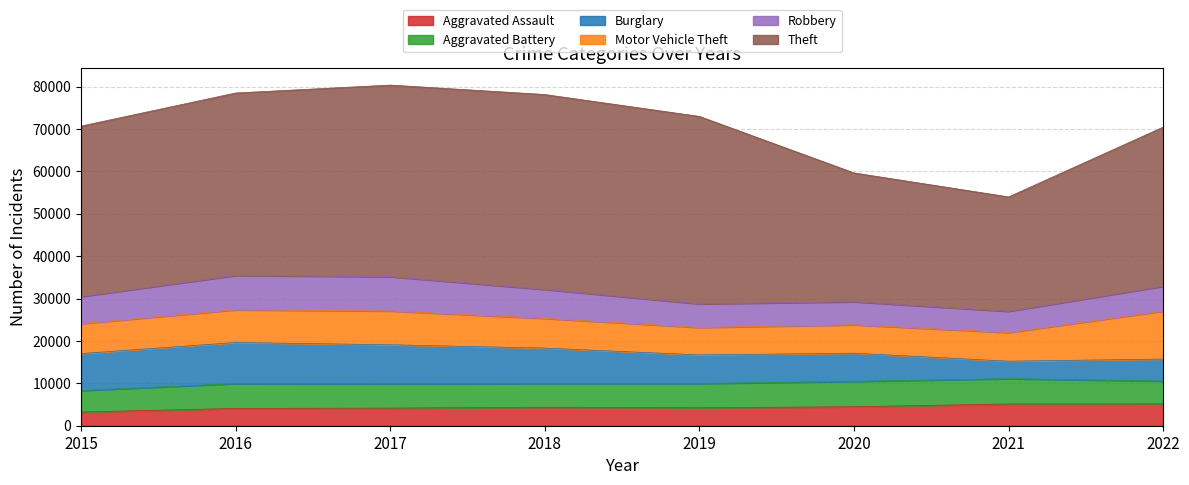

What is the highest value of the Theft series?

45990